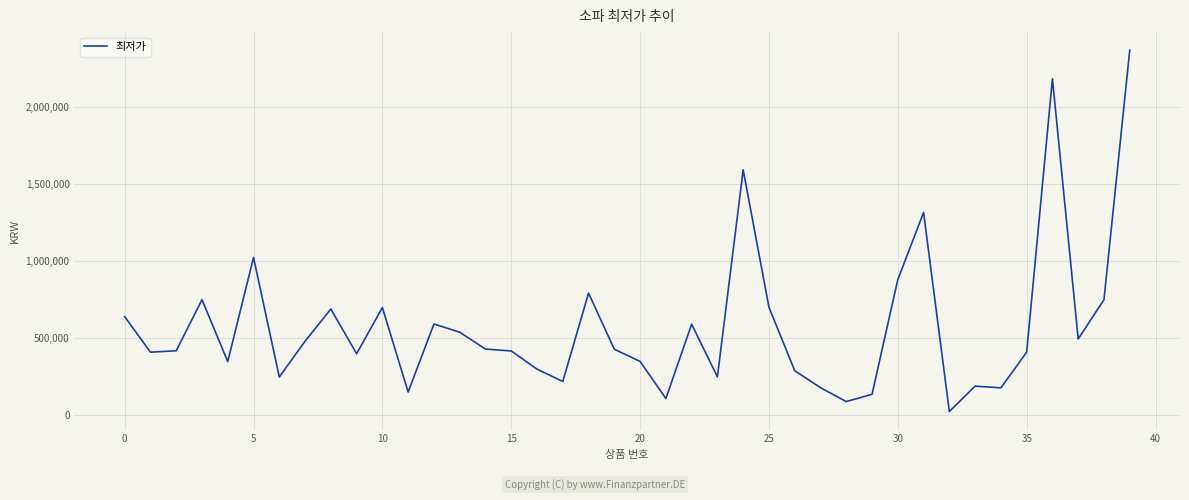

What is the difference between the maximum and minimum values?

2340400